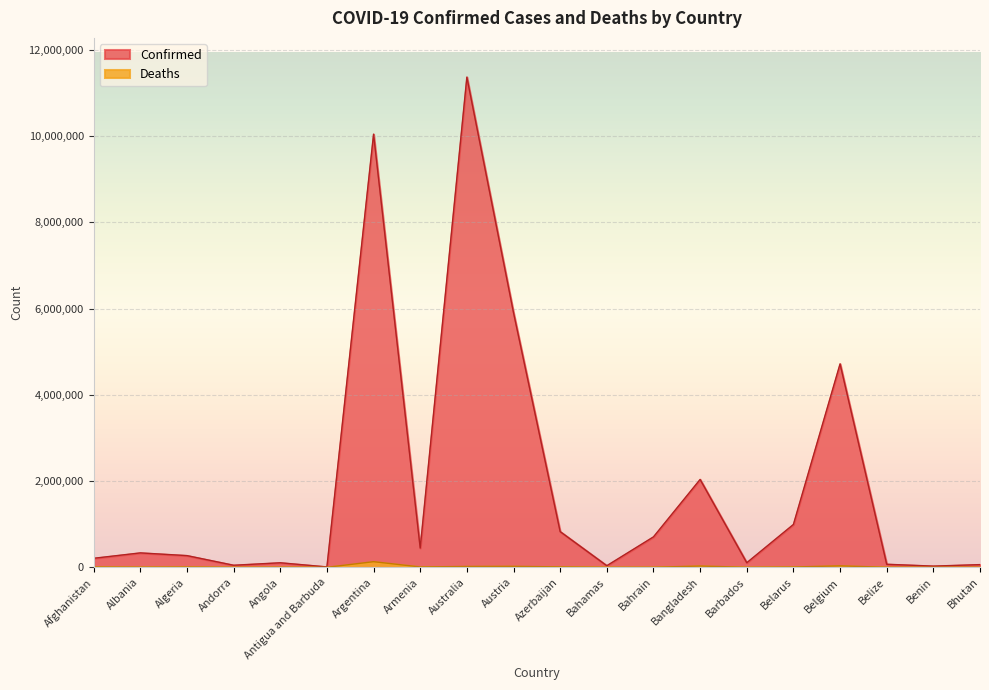

Between Bahrain and Albania, which is larger?

Bahrain